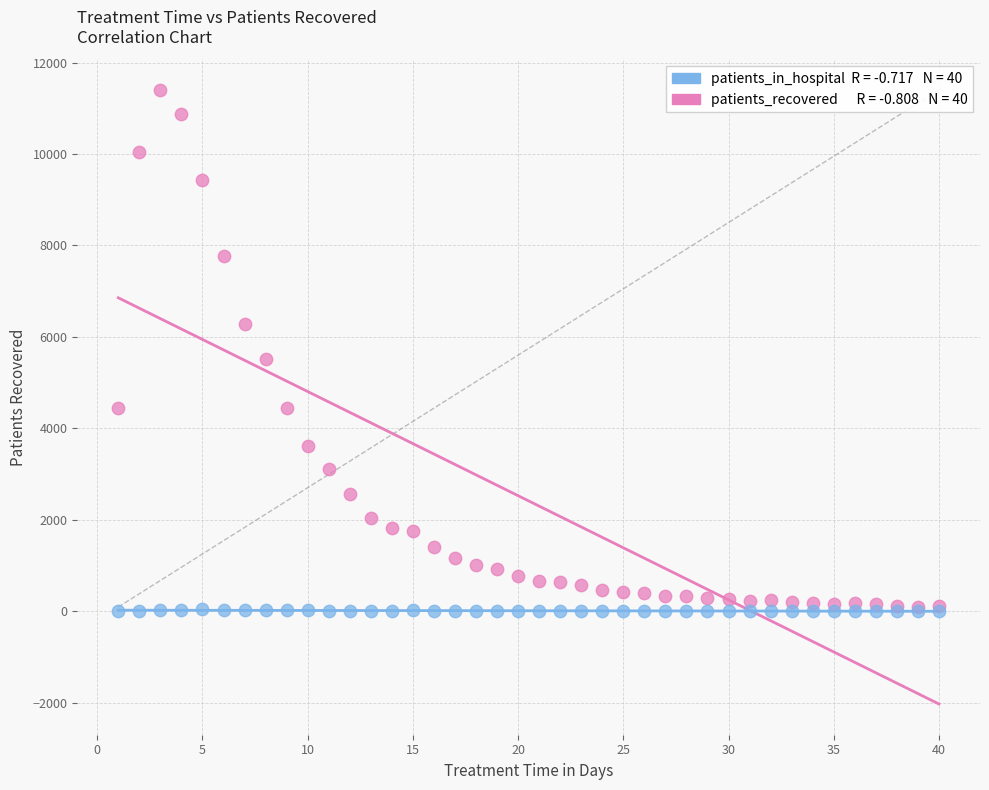

Across all series, what Y value is closest to 5700?

5524